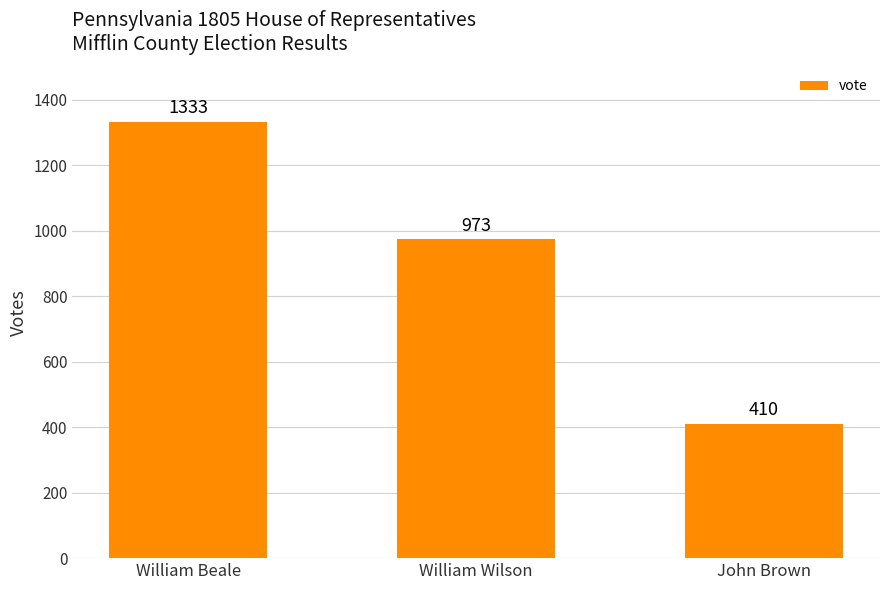

What is the difference between the values at William Beale and William Wilson?

360